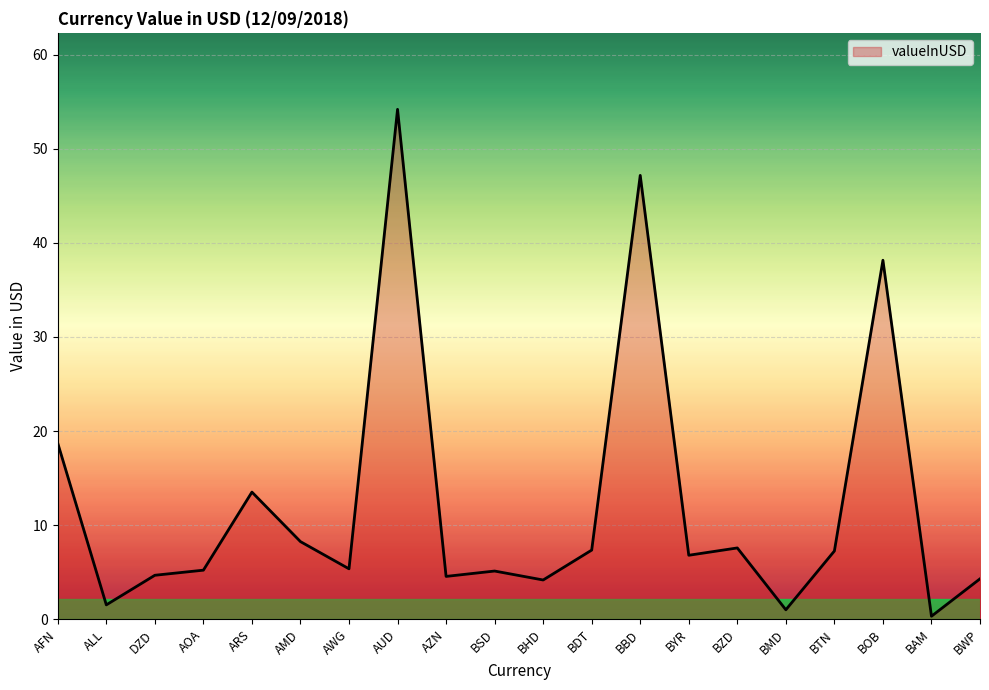

How many values are below 6?

10